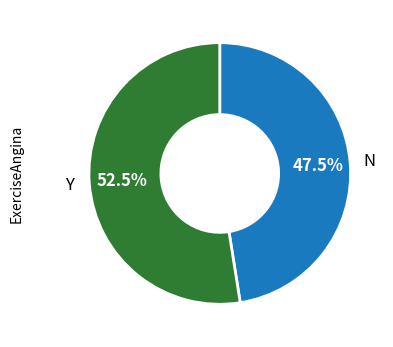

Does any single category account for the majority?

Yes